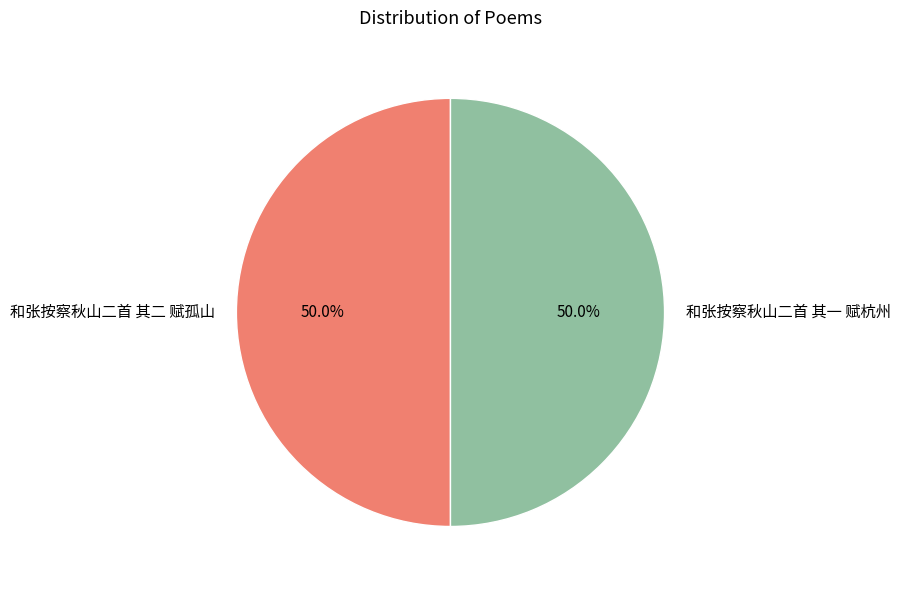

What is the ratio of the value at 和张按察秋山二首 其一 赋杭州 to the value at 和张按察秋山二首 其二 赋孤山?

1.0